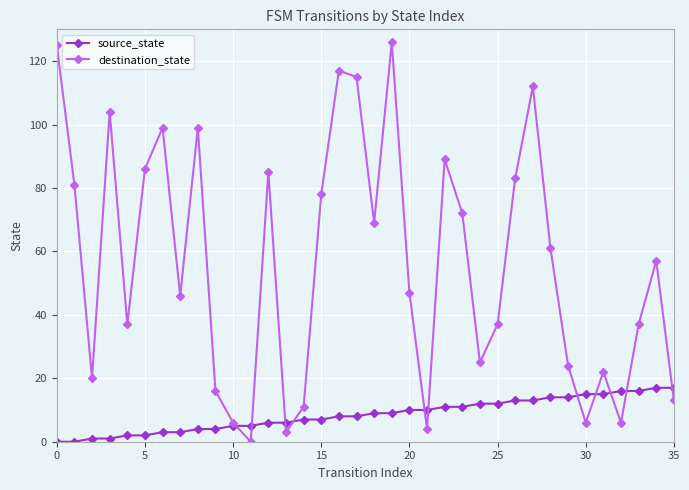

Which series has the widest spread of values?

destination_state